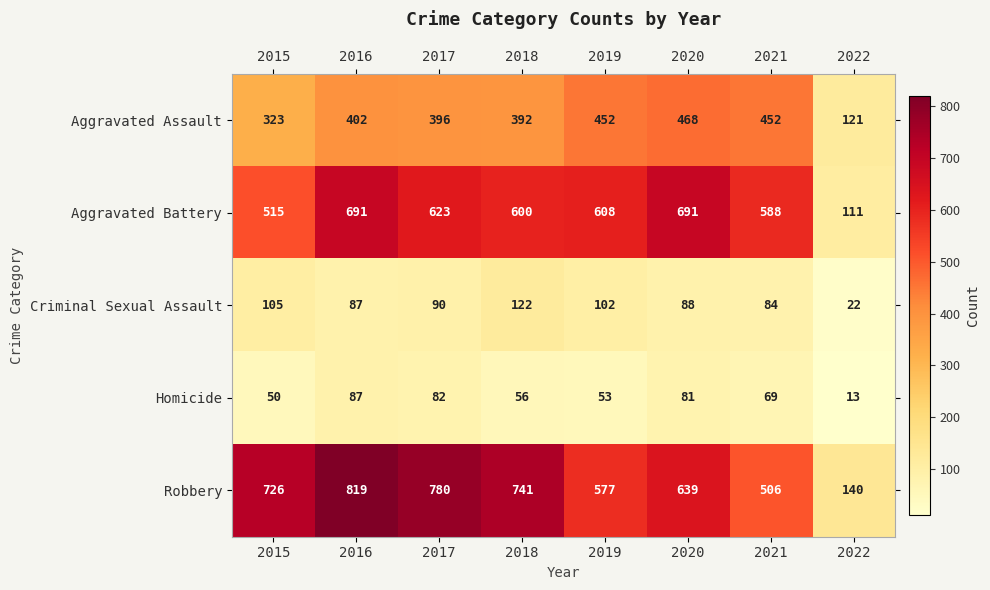

At 2020, list the series in order from largest to smallest.

Aggravated Battery, Robbery, Aggravated Assault, Criminal Sexual Assault, Homicide